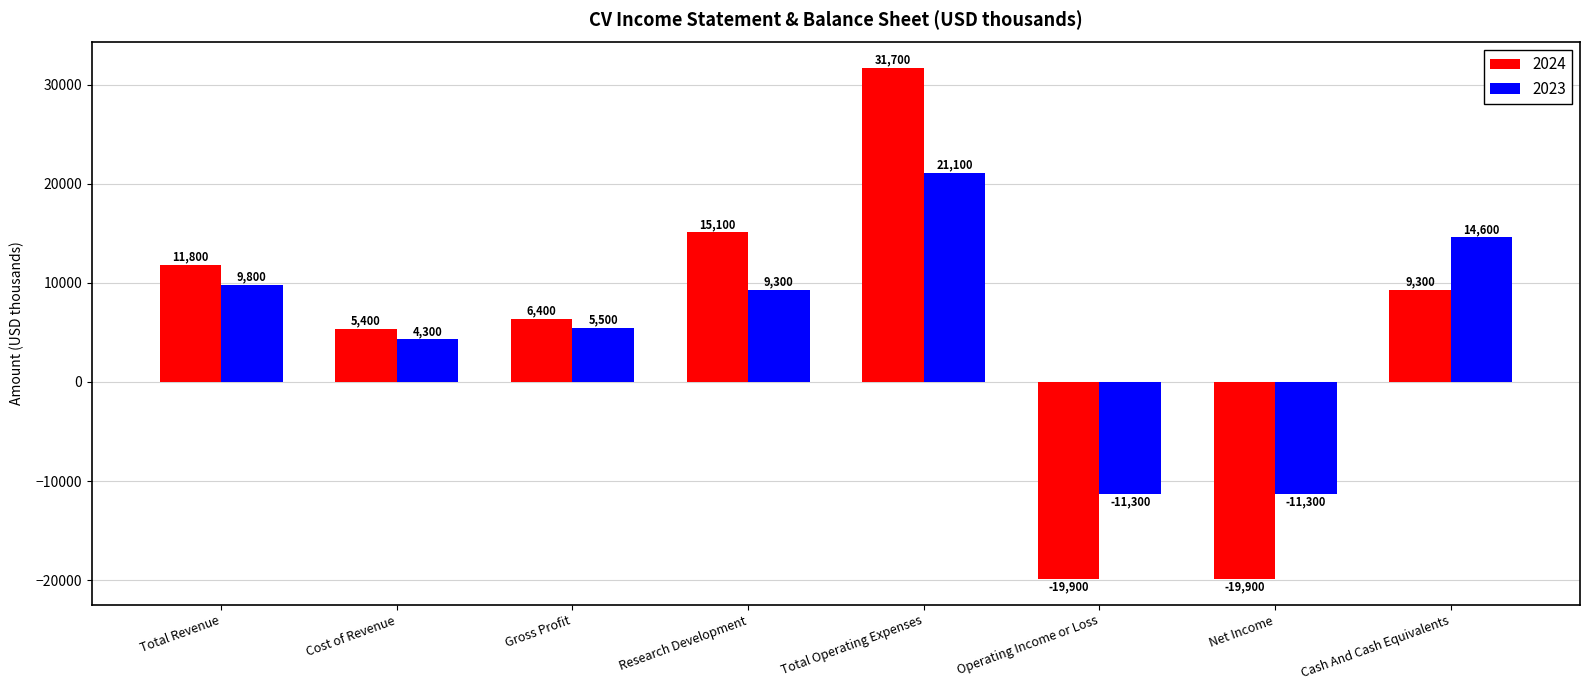

Reading right to left, transcribe all the data shown in this chart.

2024: Cash And Cash Equivalents=9300	Net Income=-19900	Operating Income or Loss=-19900	Total Operating Expenses=31700	Research Development=15100	Gross Profit=6400	Cost of Revenue=5400	Total Revenue=11800
2023: Cash And Cash Equivalents=14600	Net Income=-11300	Operating Income or Loss=-11300	Total Operating Expenses=21100	Research Development=9300	Gross Profit=5500	Cost of Revenue=4300	Total Revenue=9800